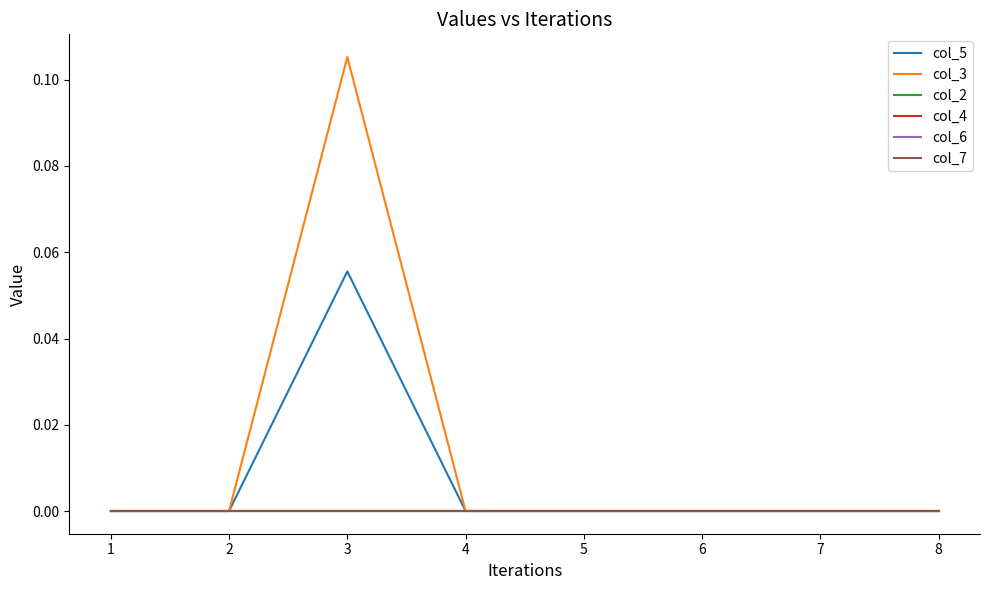

Is this an area chart (filled region under the line)?

No